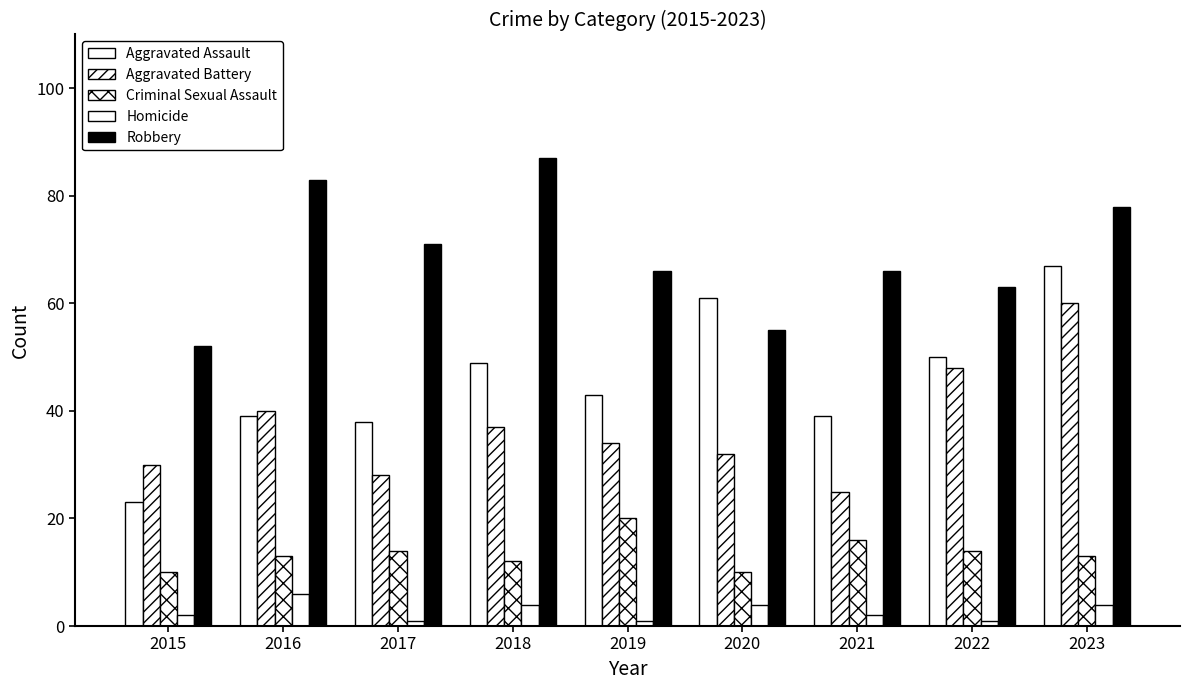

Which series has the widest spread of values?

Aggravated Assault